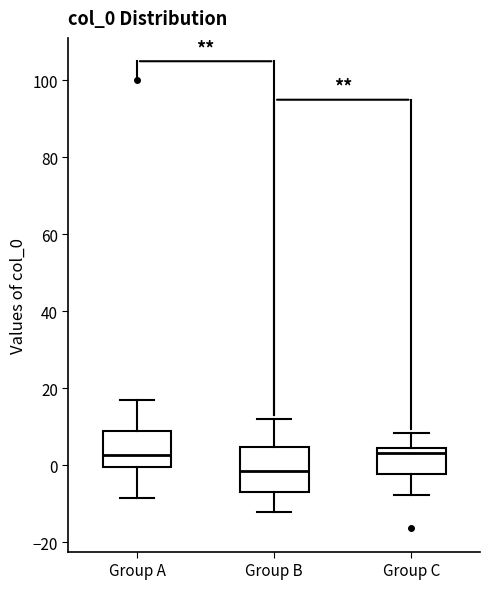

Where is the lower edge of the box for Group C on the y-axis? The values are not printed on the chart, so give them approximately, as read against the axis.

-2